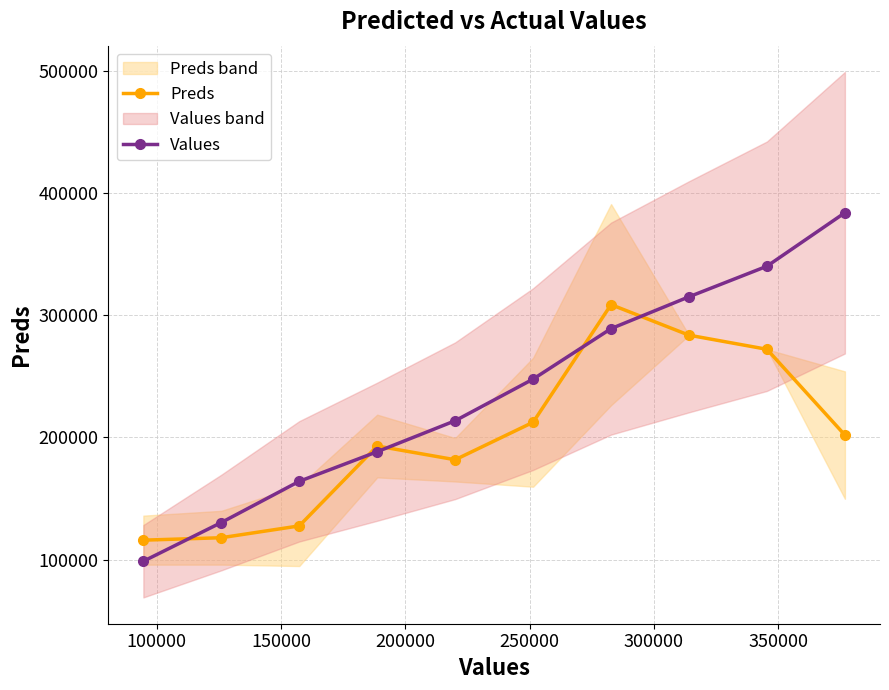

What is the value of the Values point at the 10th from the left?

383750.0